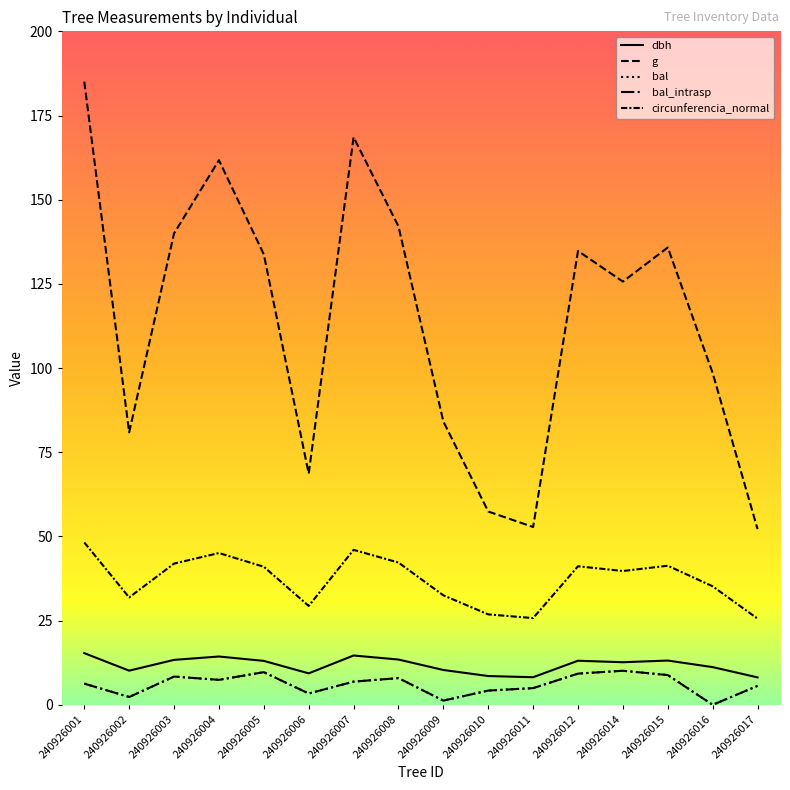

List the labels in order of dbh value, smallest first.

240926017, 240926011, 240926010, 240926006, 240926002, 240926009, 240926016, 240926014, 240926005, 240926012, 240926015, 240926003, 240926008, 240926004, 240926007, 240926001